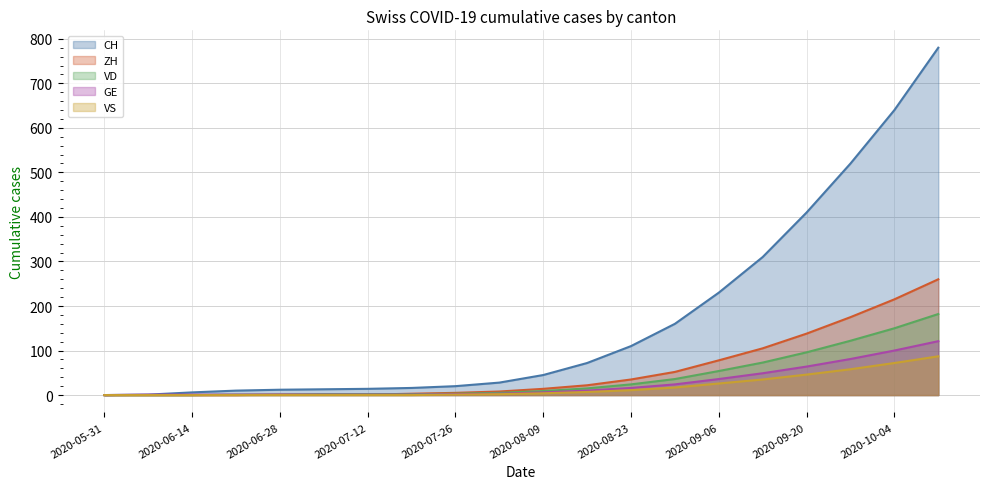

Reading left to right, transcribe all the data shown in this chart.

CH: 2020-05-31=0	2020-06-07=1	2020-06-14=6	2020-06-21=10	2020-06-28=12	2020-07-05=13	2020-07-12=14	2020-07-19=16	2020-07-26=20	2020-08-02=28	2020-08-09=45	2020-08-16=72	2020-08-23=110	2020-08-30=160	2020-09-06=230	2020-09-13=310	2020-09-20=410	2020-09-27=520	2020-10-04=640	2020-10-11=780
ZH: 2020-05-31=0	2020-06-07=0	2020-06-14=0	2020-06-21=0	2020-06-28=1	2020-07-05=1	2020-07-12=1	2020-07-19=3	2020-07-26=5	2020-08-02=8	2020-08-09=14	2020-08-16=22	2020-08-23=35	2020-08-30=52	2020-09-06=78	2020-09-13=105	2020-09-20=138	2020-09-27=175	2020-10-04=215	2020-10-11=260
VD: 2020-05-31=0	2020-06-07=0	2020-06-14=0	2020-06-21=1	2020-06-28=1	2020-07-05=2	2020-07-12=2	2020-07-19=2	2020-07-26=3	2020-08-02=5	2020-08-09=9	2020-08-16=15	2020-08-23=24	2020-08-30=36	2020-09-06=54	2020-09-13=73	2020-09-20=96	2020-09-27=122	2020-10-04=150	2020-10-11=182
GE: 2020-05-31=0	2020-06-07=1	2020-06-14=1	2020-06-21=1	2020-06-28=1	2020-07-05=1	2020-07-12=1	2020-07-19=1	2020-07-26=2	2020-08-02=3	2020-08-09=6	2020-08-16=10	2020-08-23=16	2020-08-30=24	2020-09-06=36	2020-09-13=49	2020-09-20=64	2020-09-27=81	2020-10-04=100	2020-10-11=121
VS: 2020-05-31=0	2020-06-07=0	2020-06-14=0	2020-06-21=0	2020-06-28=0	2020-07-05=0	2020-07-12=0	2020-07-19=0	2020-07-26=1	2020-08-02=2	2020-08-09=4	2020-08-16=7	2020-08-23=11	2020-08-30=17	2020-09-06=26	2020-09-13=35	2020-09-20=46	2020-09-27=58	2020-10-04=72	2020-10-11=87